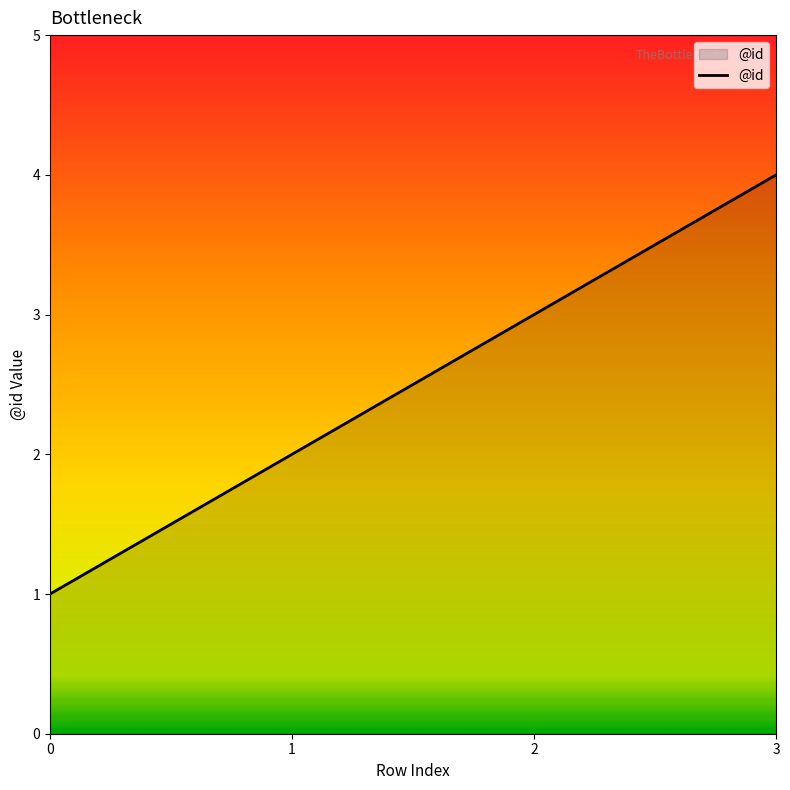

The value at 2 is 4. True or false?

False